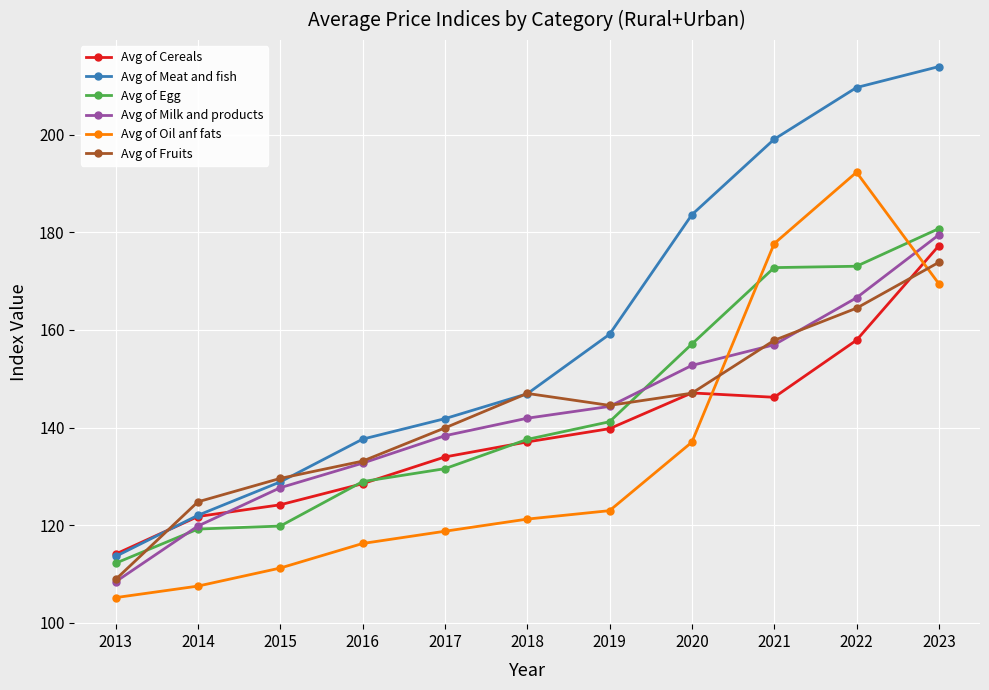

Which series has the widest spread of values?

Avg of Meat and fish